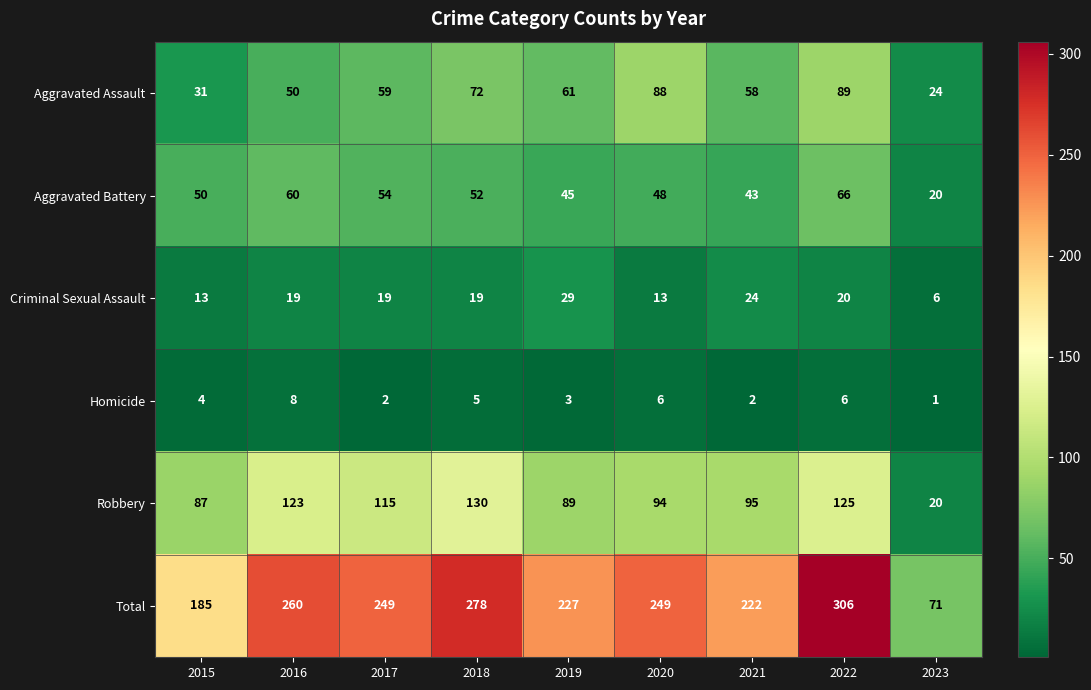

At which category is the sum across all series the highest?

2022